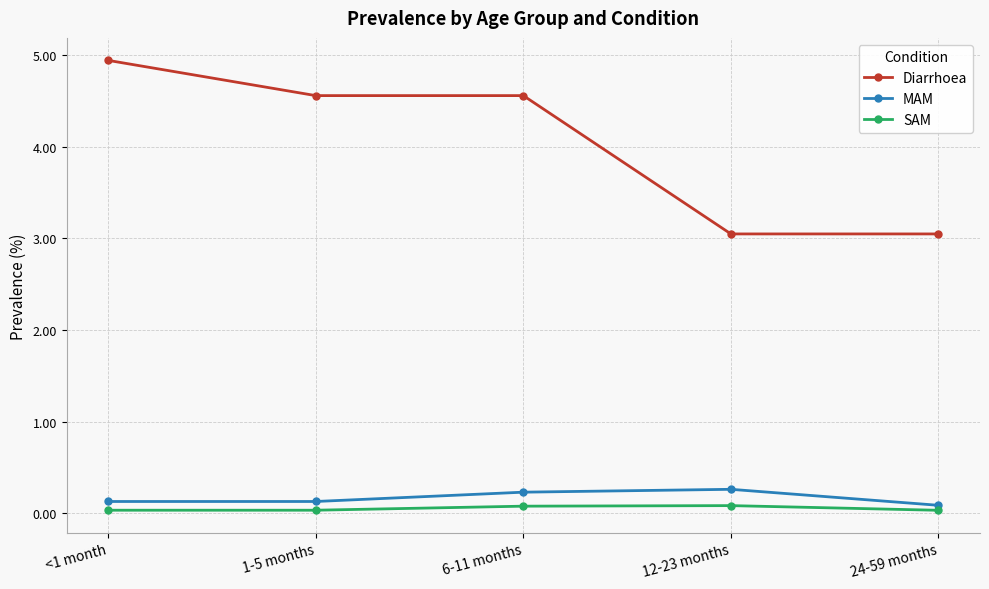

What is the total value across all series at 24-59 months?

3.2